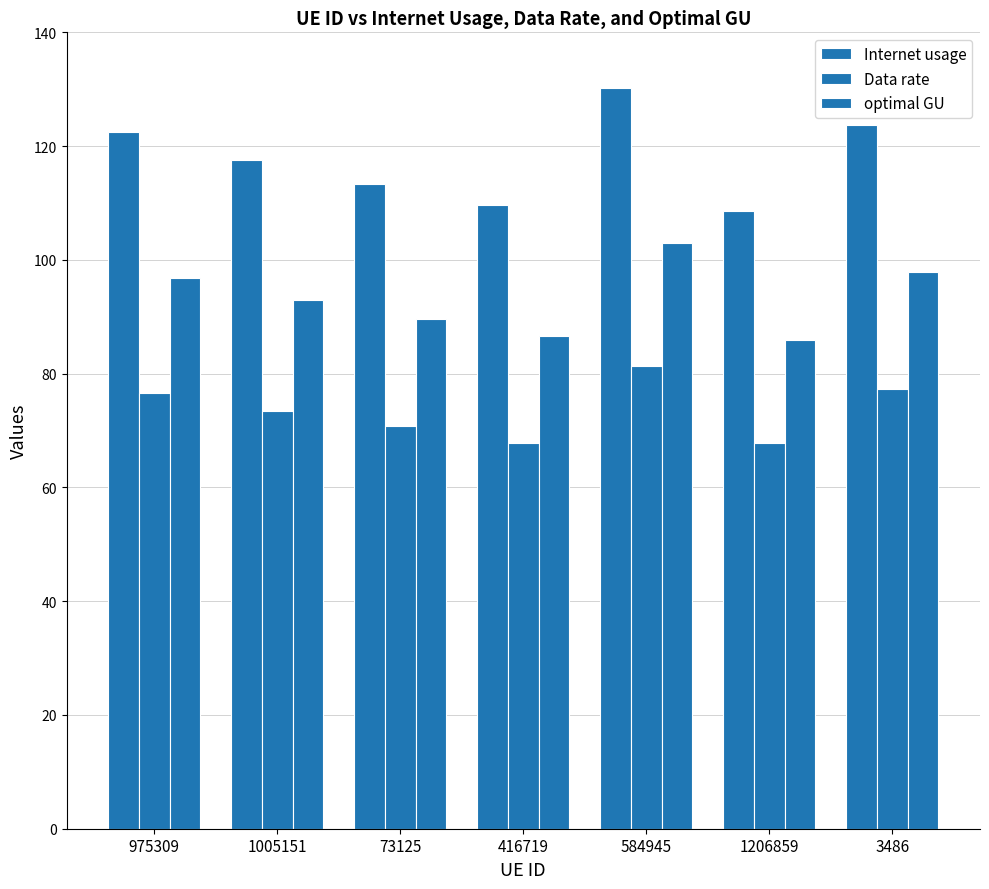

Which series changed the most between 416719 and 1206859?

Internet usage